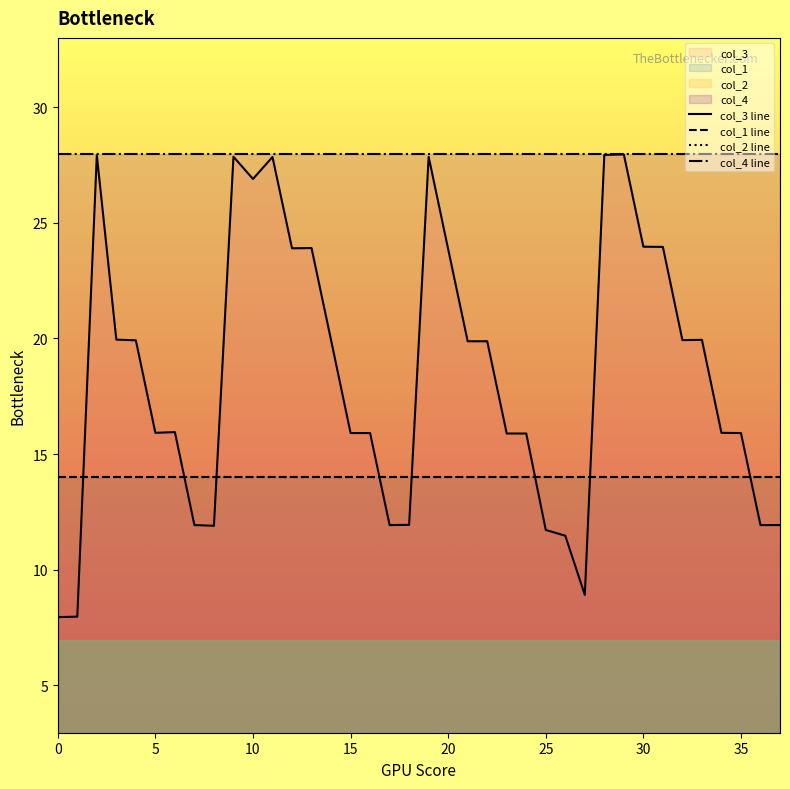

What is the total value across all series at 32?

75.9